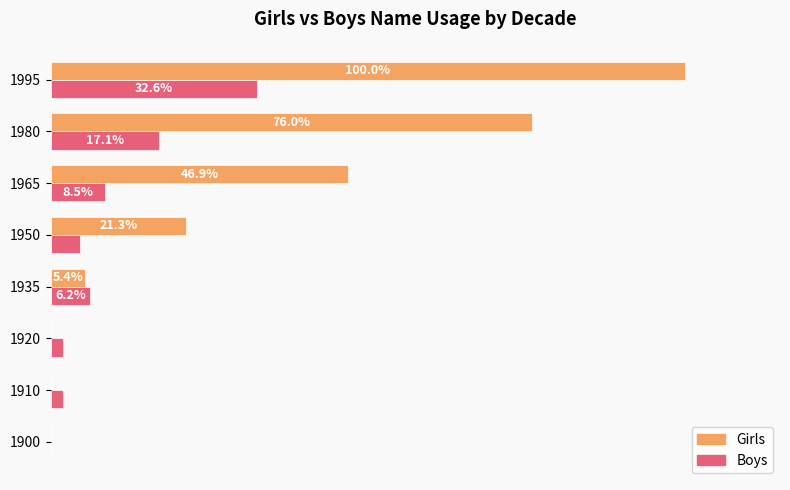

Between 1920 and 1950, which series saw the biggest shift?

Girls